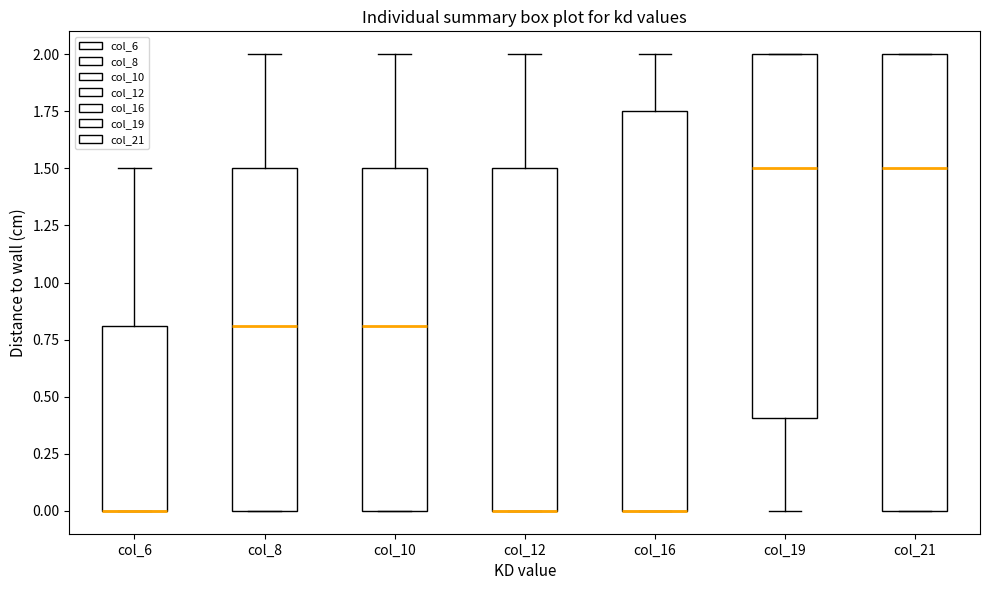

Comparing the boxes themselves (not the whiskers), which one is the tallest?

col_21